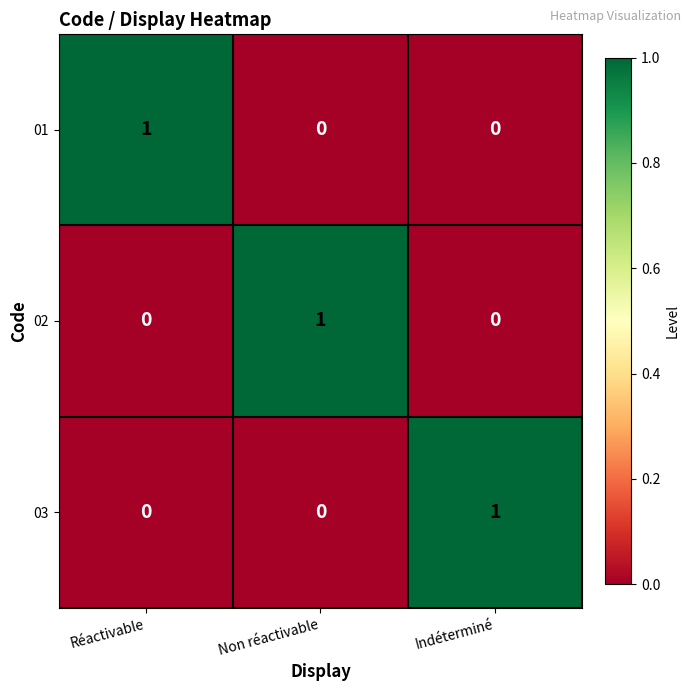

Reading left to right, extract all data points from this chart.

01: Réactivable=1	Non réactivable=0	Indéterminé=0
02: Réactivable=0	Non réactivable=1	Indéterminé=0
03: Réactivable=0	Non réactivable=0	Indéterminé=1